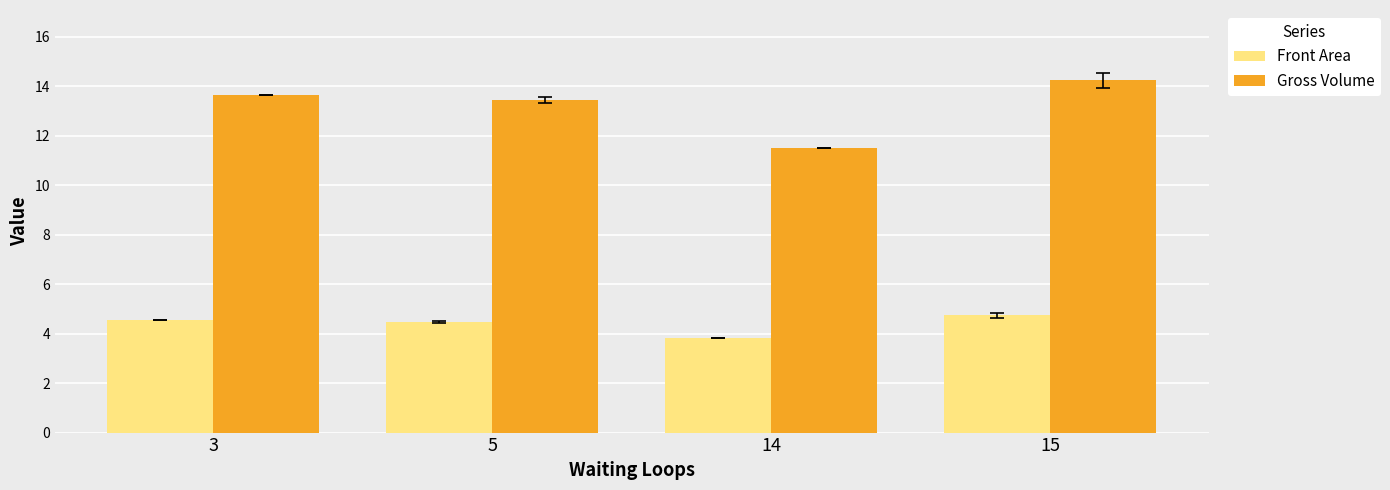

What is the value of the Front Area bar at the 1st from the left?

4.5